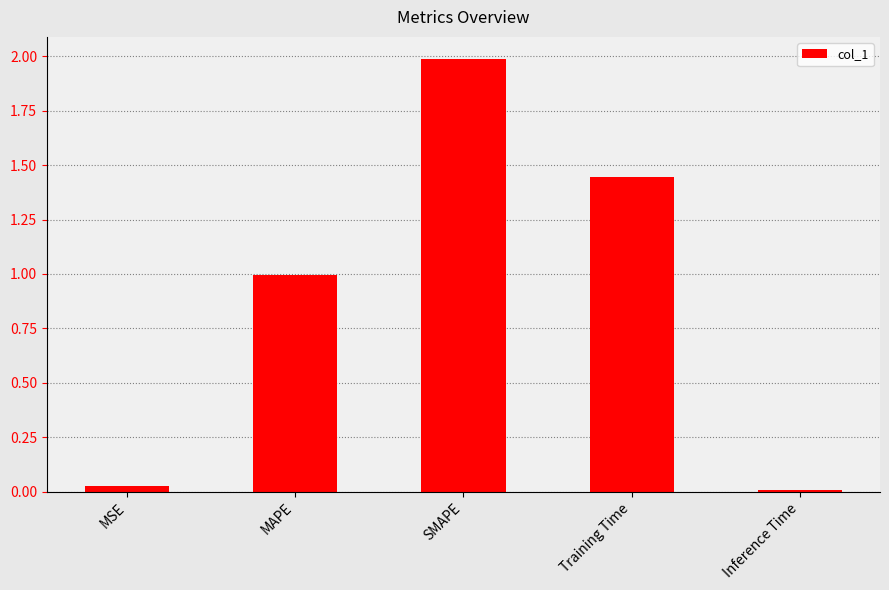

Rank the categories by value from highest to lowest.

SMAPE, Training Time, MAPE, MSE, Inference Time